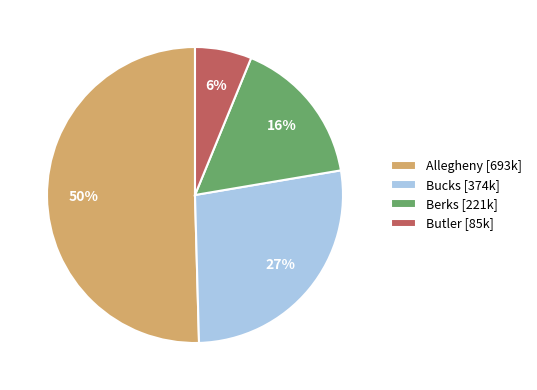

Between Berks and Bucks, which is larger?

Bucks